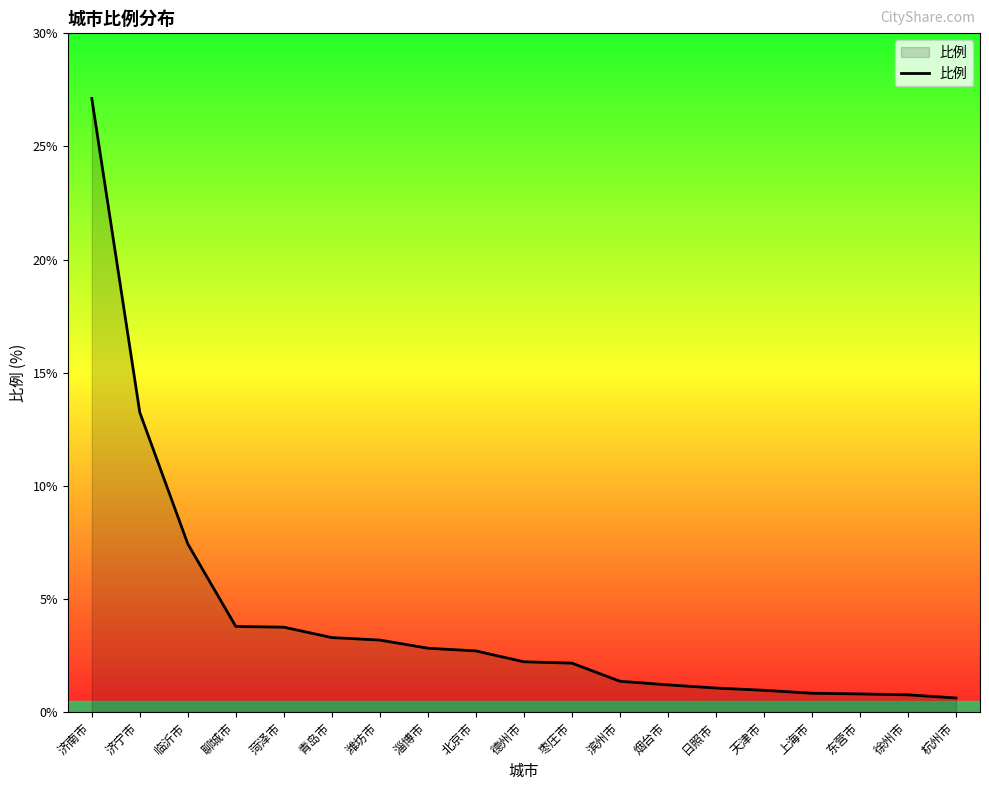

What position from the left is 聊城市?

4